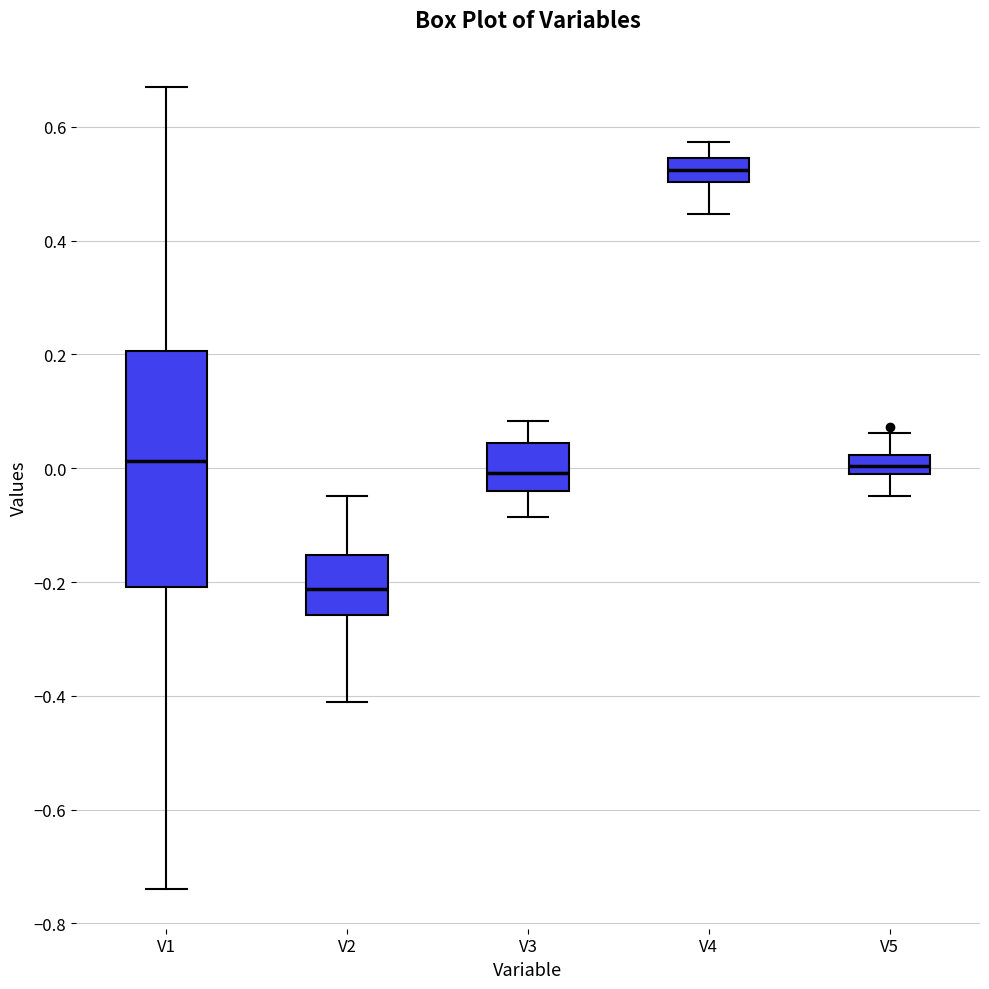

Reading left to right, transcribe this box plot: for each box, give where its median line is, the range the box spans, and where its two whiskers end, as read against the y-axis. The values are not printed on the chart, so give them approximately, as read against the axis.

V1: median 0.02, box -0.20 to 0.20, whiskers -0.74 to 0.68
V2: median -0.22, box -0.26 to -0.16, whiskers -0.42 to -0.04
V3: median 0.00, box -0.04 to 0.04, whiskers -0.08 to 0.08
V4: median 0.52, box 0.50 to 0.54, whiskers 0.44 to 0.58
V5: median 0.00 (inside the box), box 0.00 to 0.02, whiskers -0.04 to 0.06